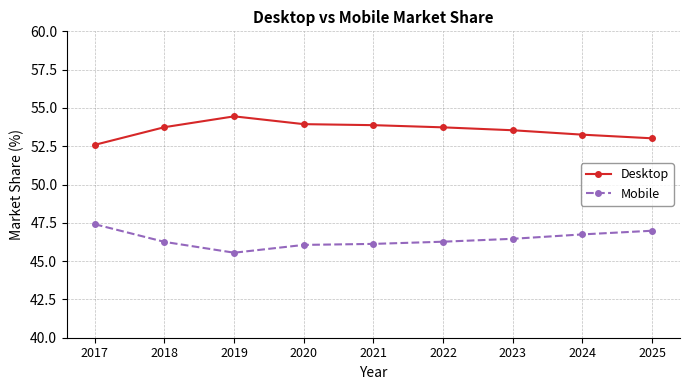

What is the highest value of the Mobile series?

47.4